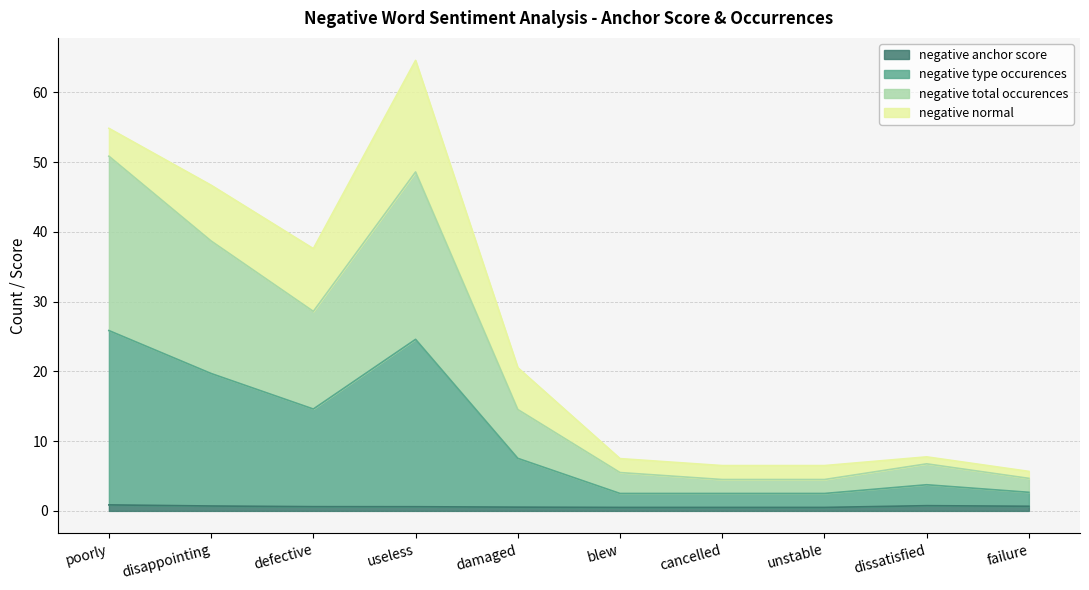

Which series has the largest total across all categories?

negative total occurences